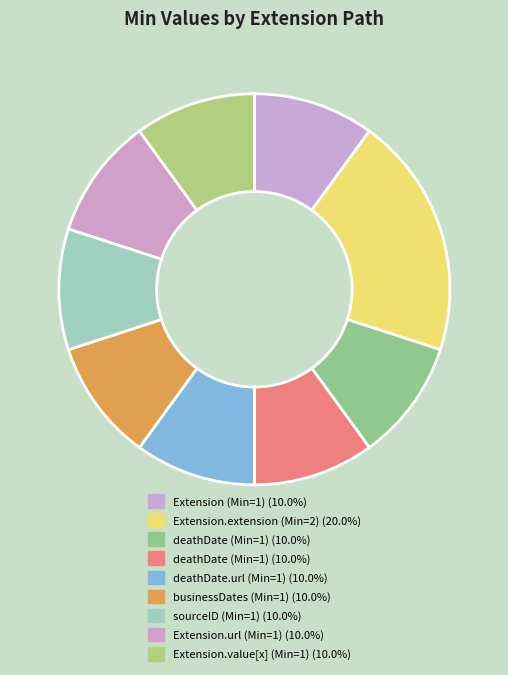

Count the number of slices in the pie.

9